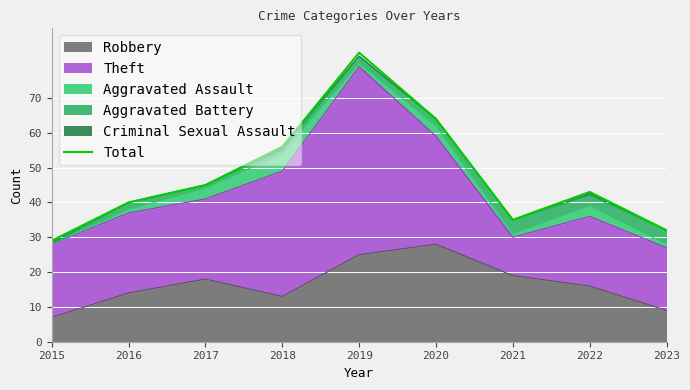

Is it true that the value at 2019 is 136?

False